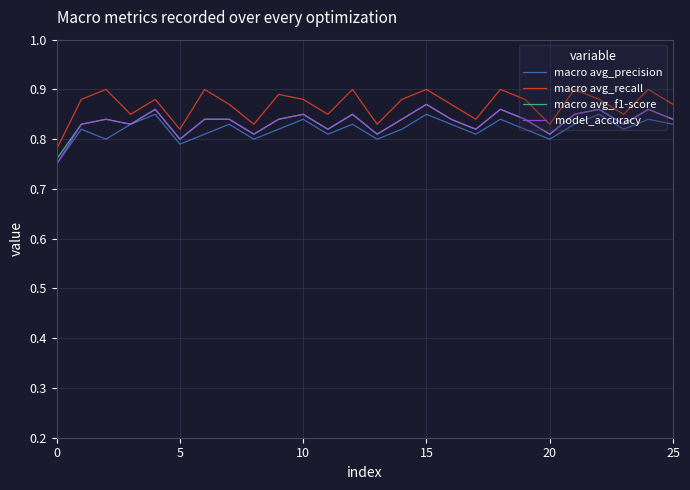

Which series has the largest total across all categories?

macro avg_recall